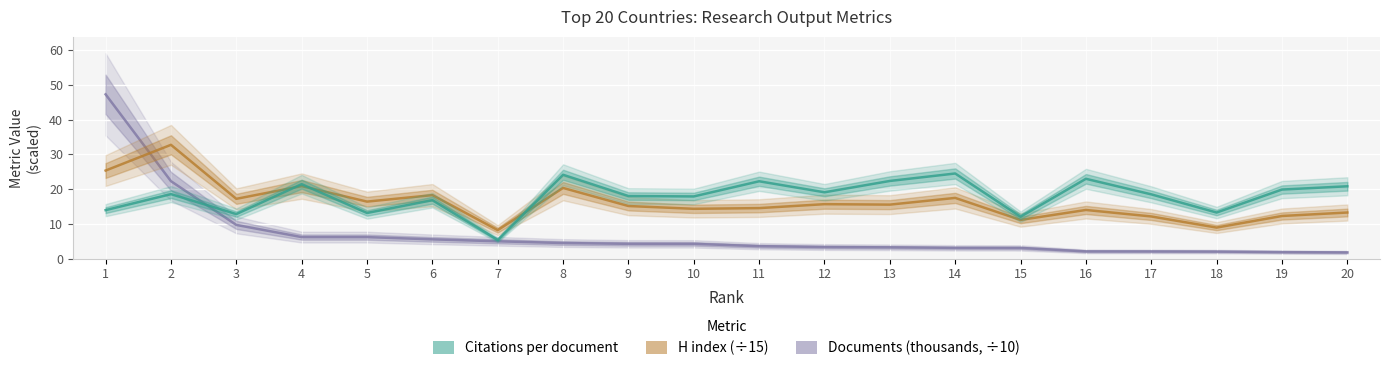

What value does the H index (÷15) series have at 5?

16.4